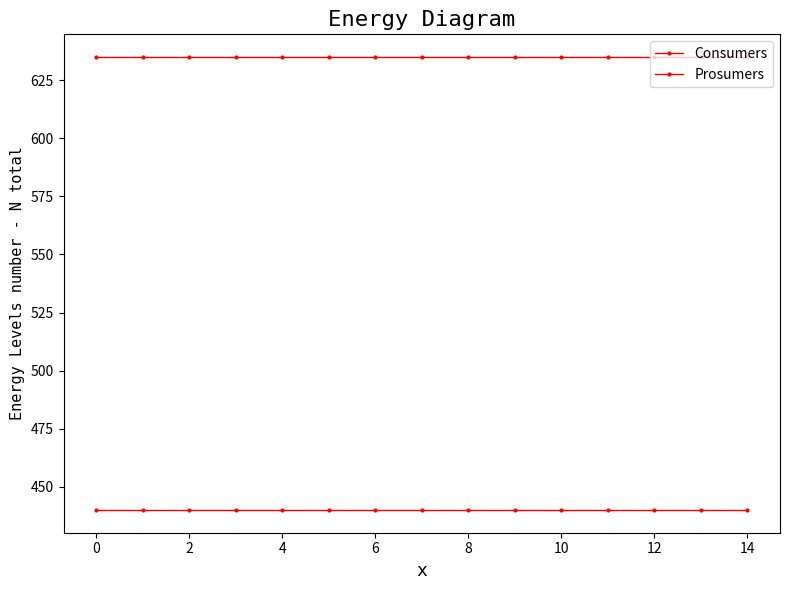

Rank the series by their average value, from highest to lowest.

Consumers, Prosumers